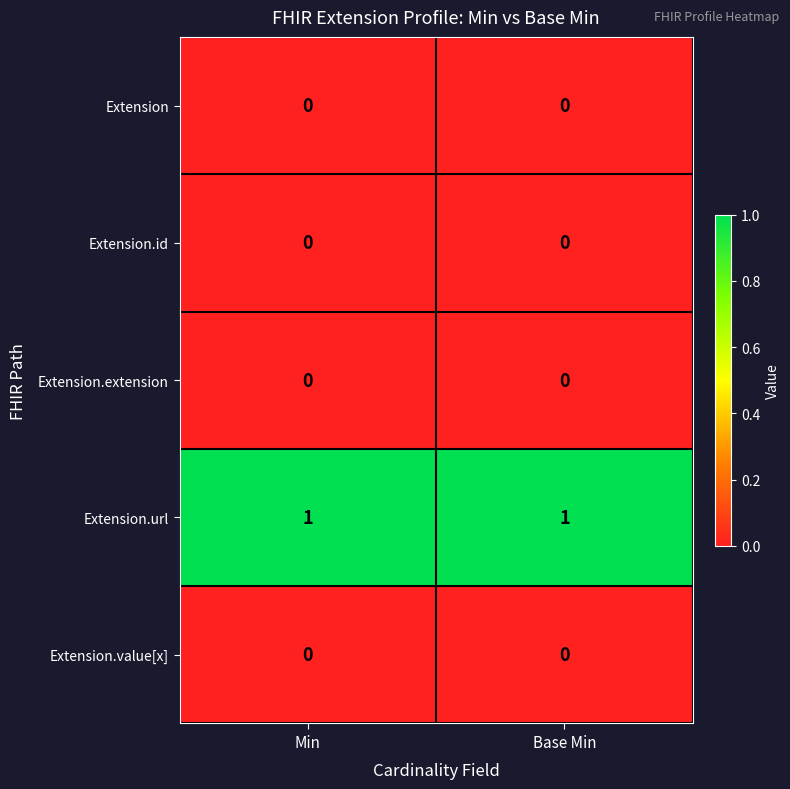

At how many categories does at least one series exceed 0?

2